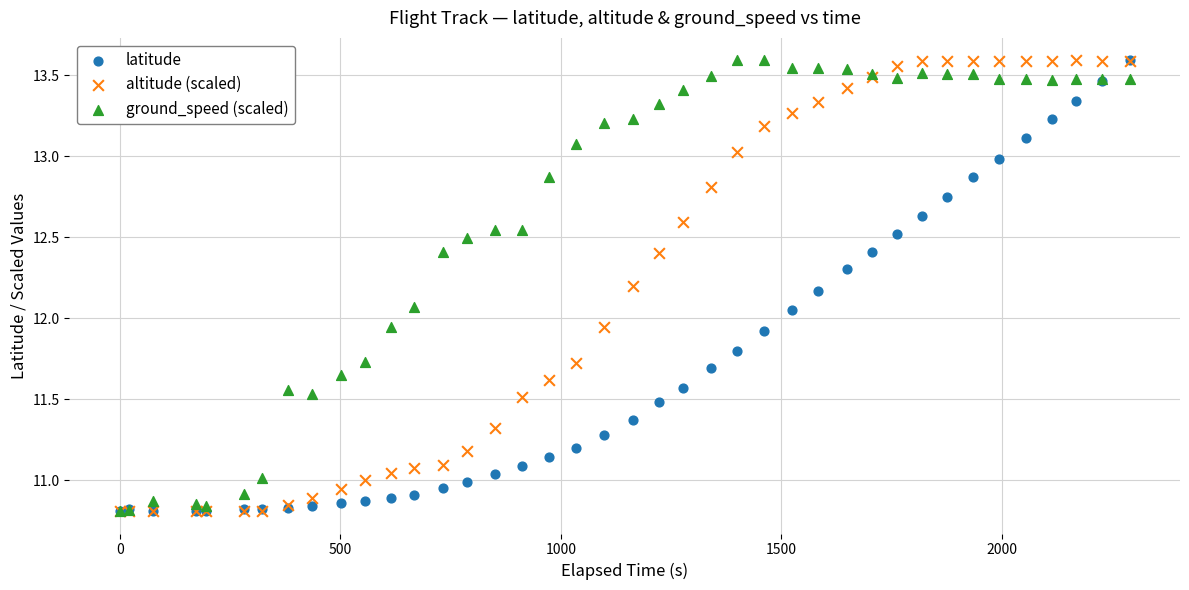

What are all the series names shown in the legend?

latitude, altitude (scaled), ground_speed (scaled)